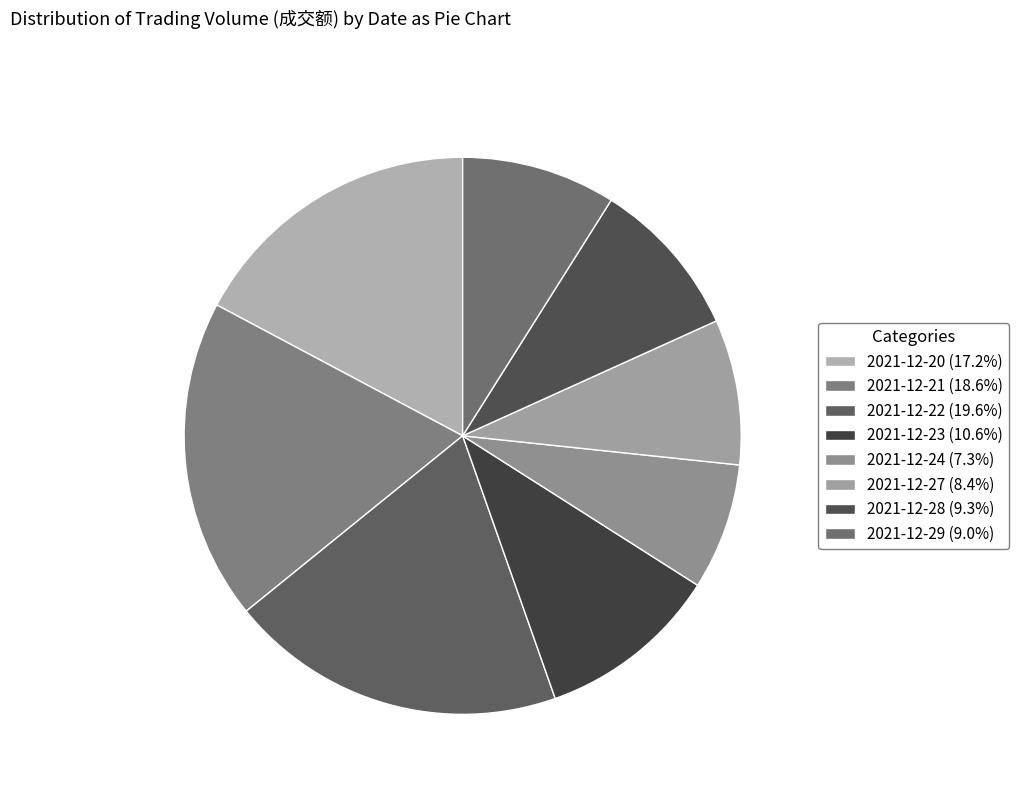

Which slice is the smallest?

2021-12-24